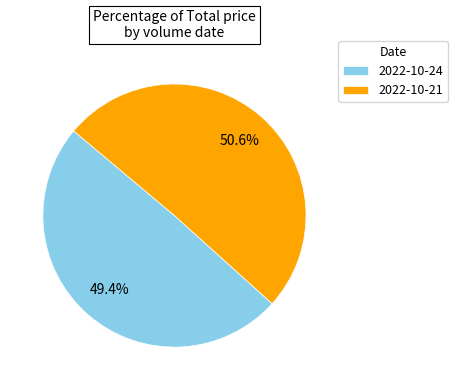

Which slice is the largest?

2022-10-21